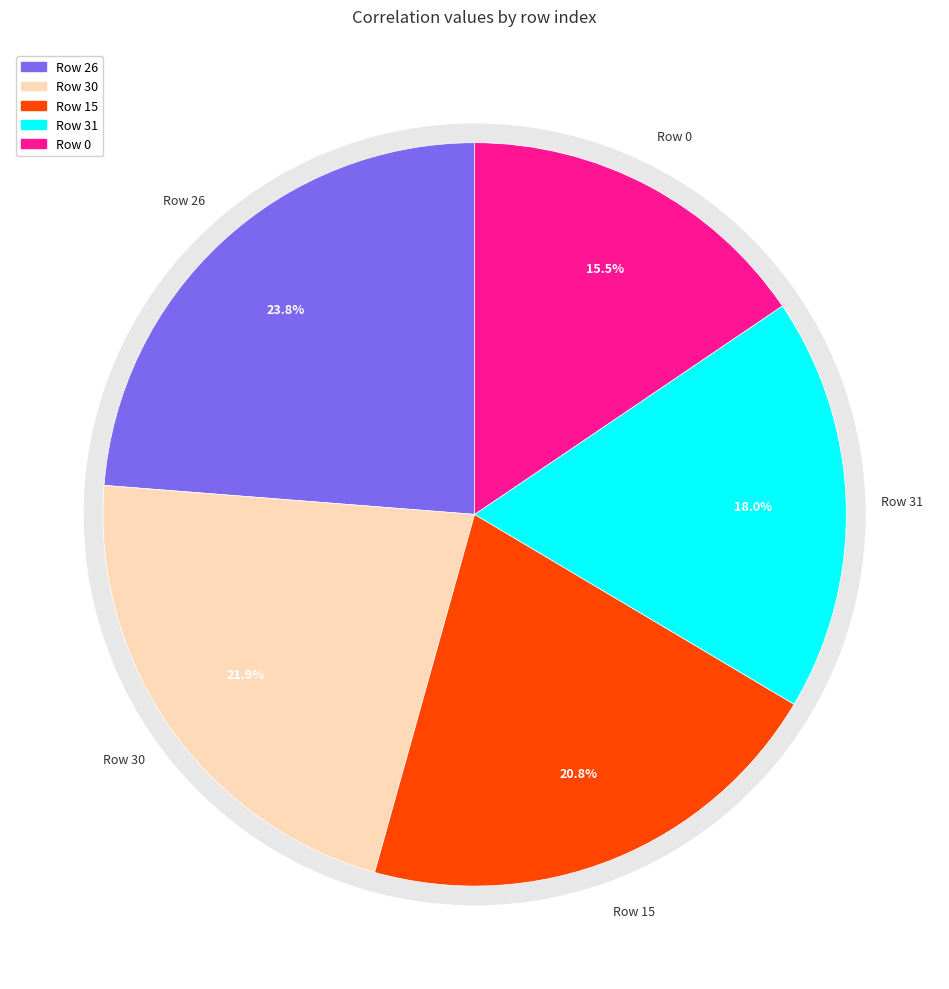

What percentage is the 0 slice, to the nearest percent?

16%